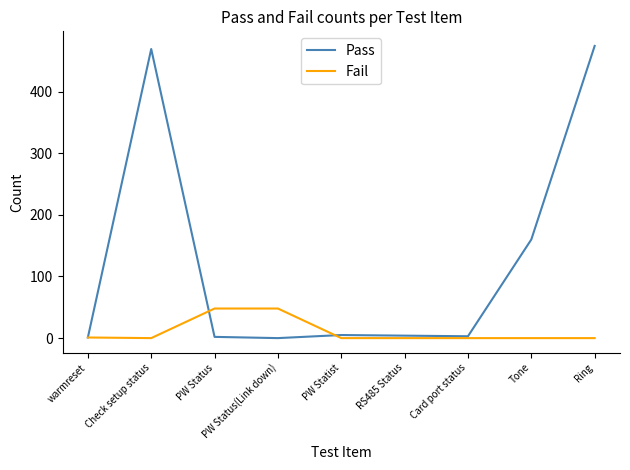

What is the greatest value displayed?

474